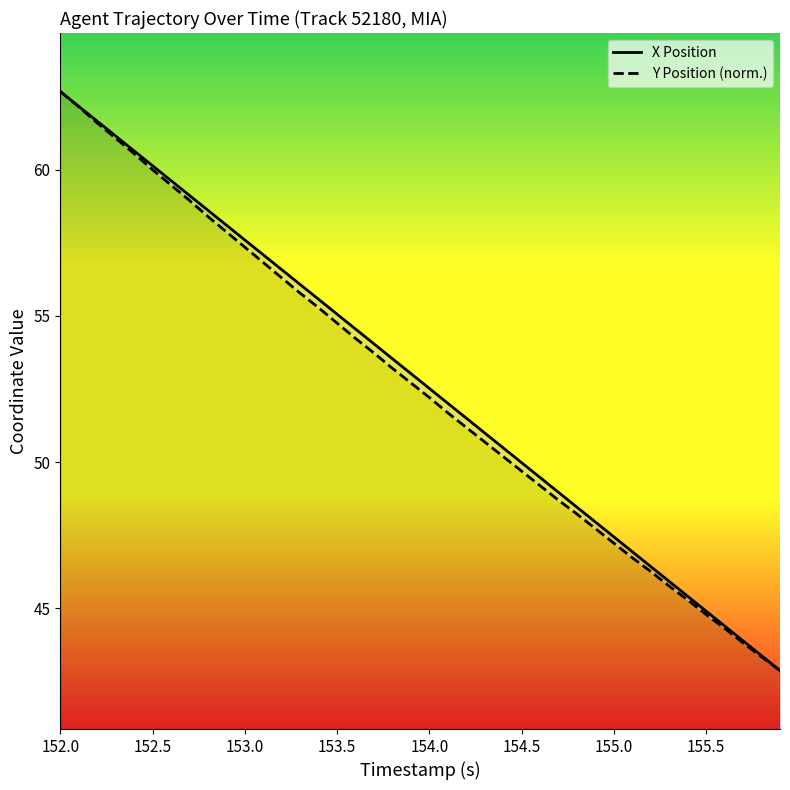

True or false: Y Position (norm.) and X Position cross at least once.

False